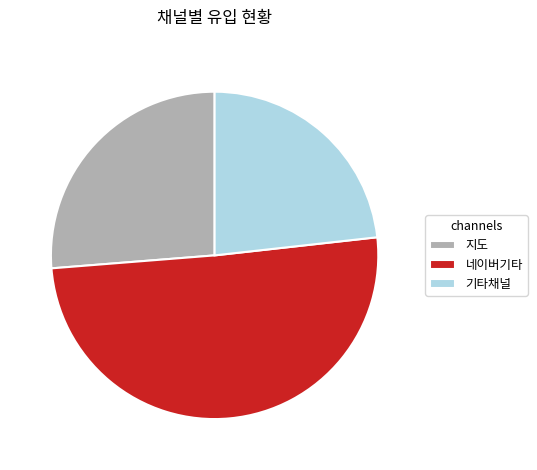

Which category has the biggest portion of the pie?

네이버기타